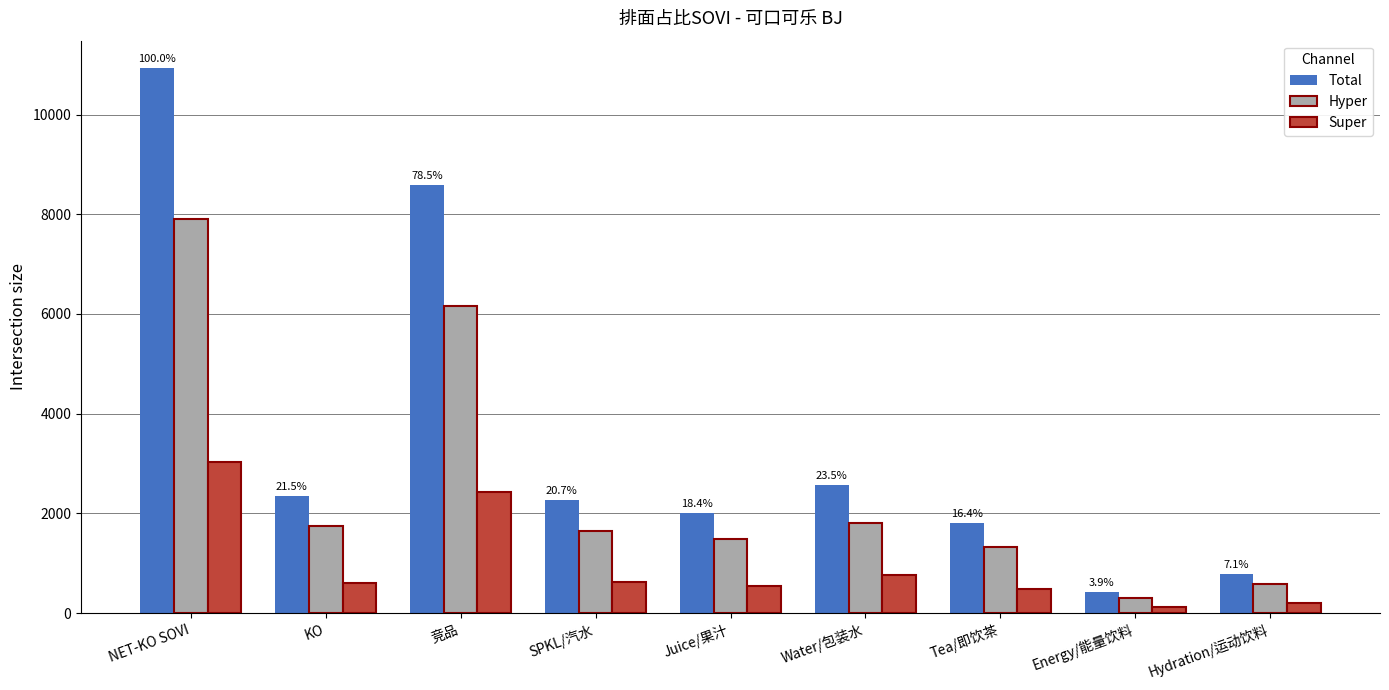

List the series in order of their overall mean, lowest first.

Super, Hyper, Total